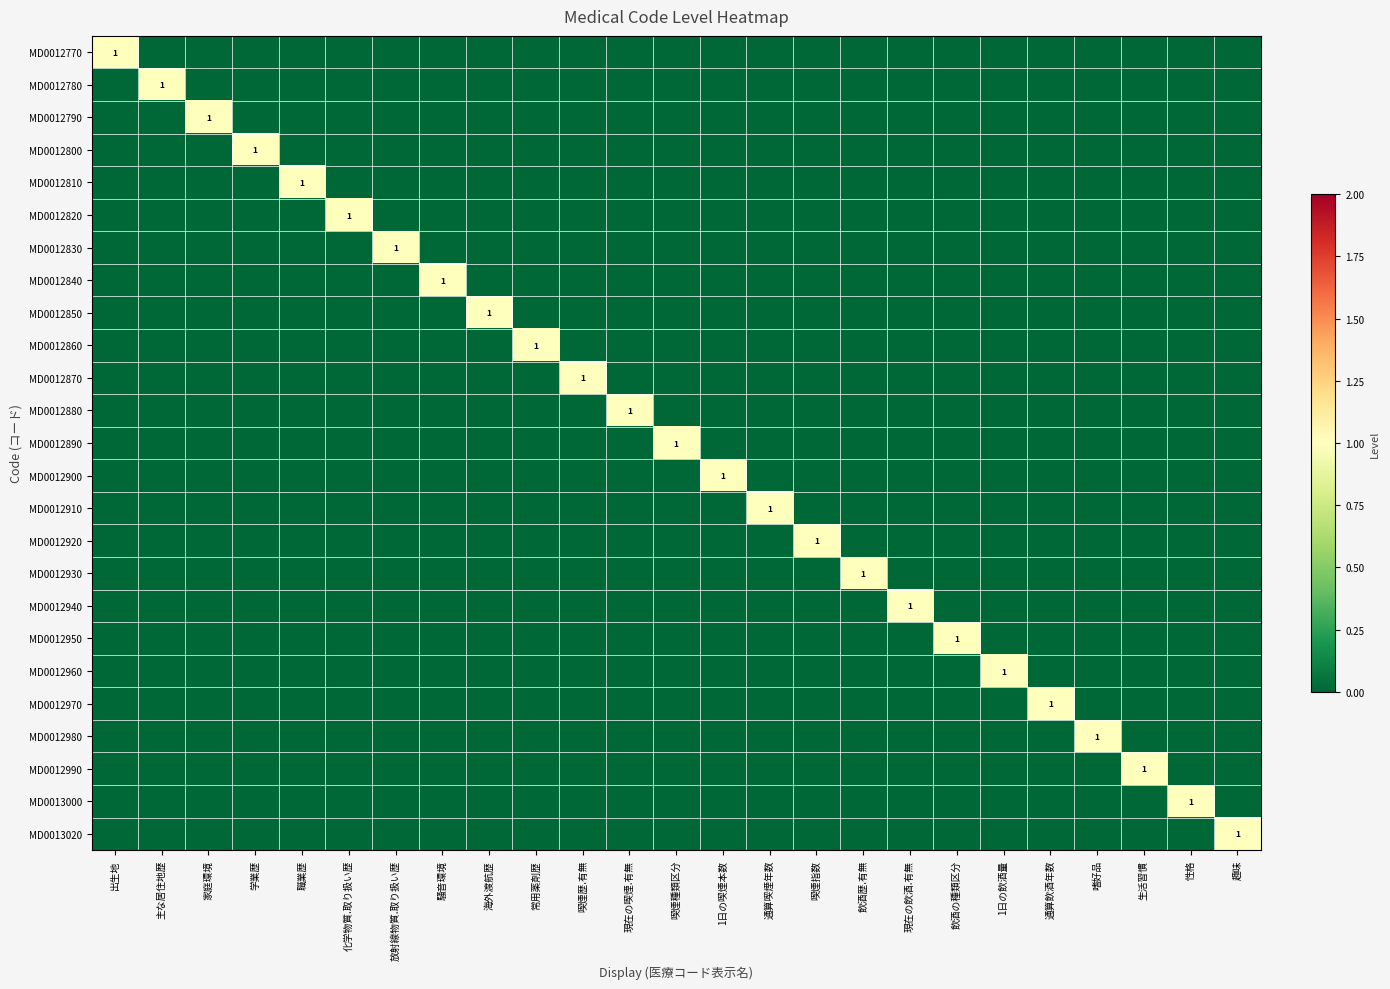

At which label is MD0012770 closest to 0?

主な居住地歴